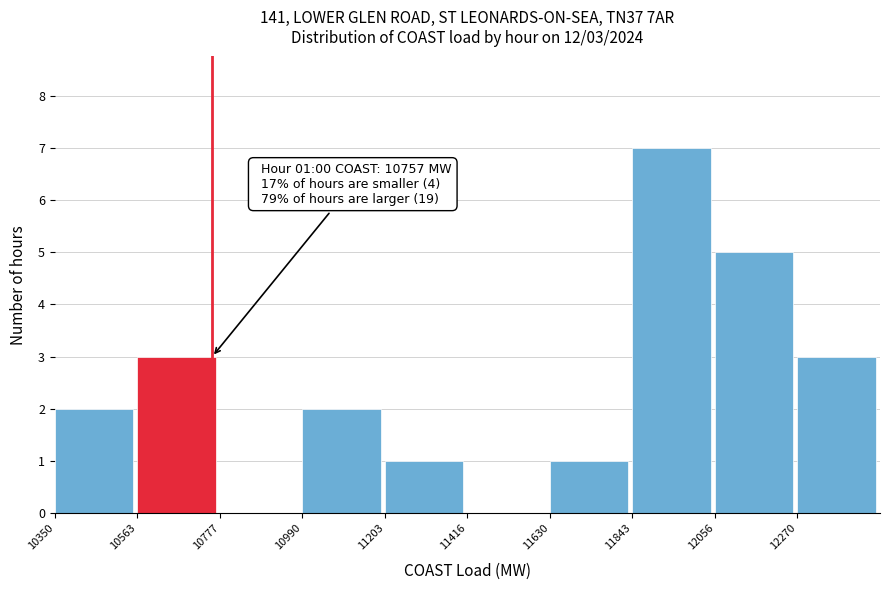

Which range on the x-axis has the tallest bar?

11850 to 12050